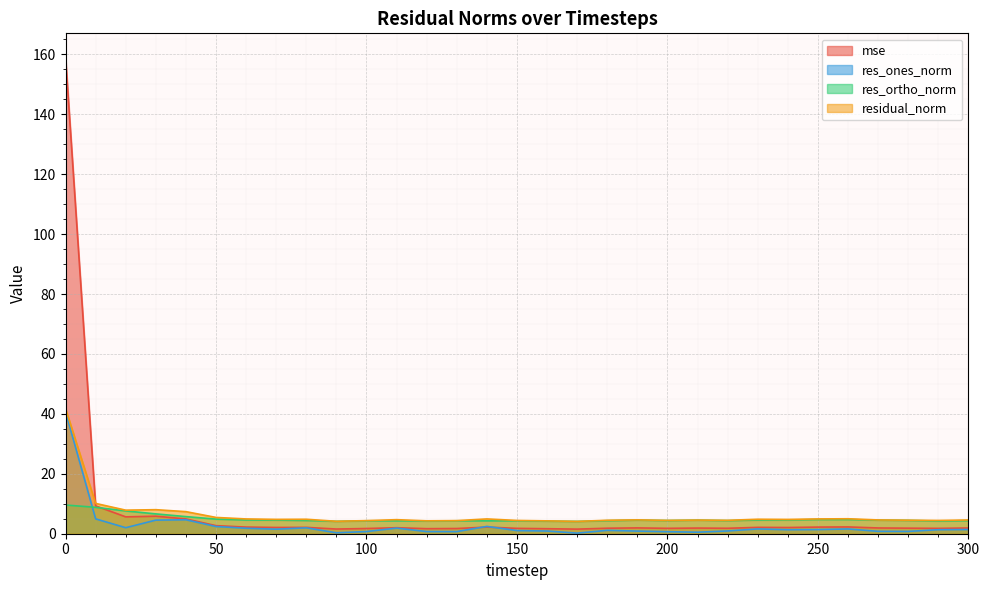

Between which two adjacent categories do residual_norm and mse first intersect?

0 and 10